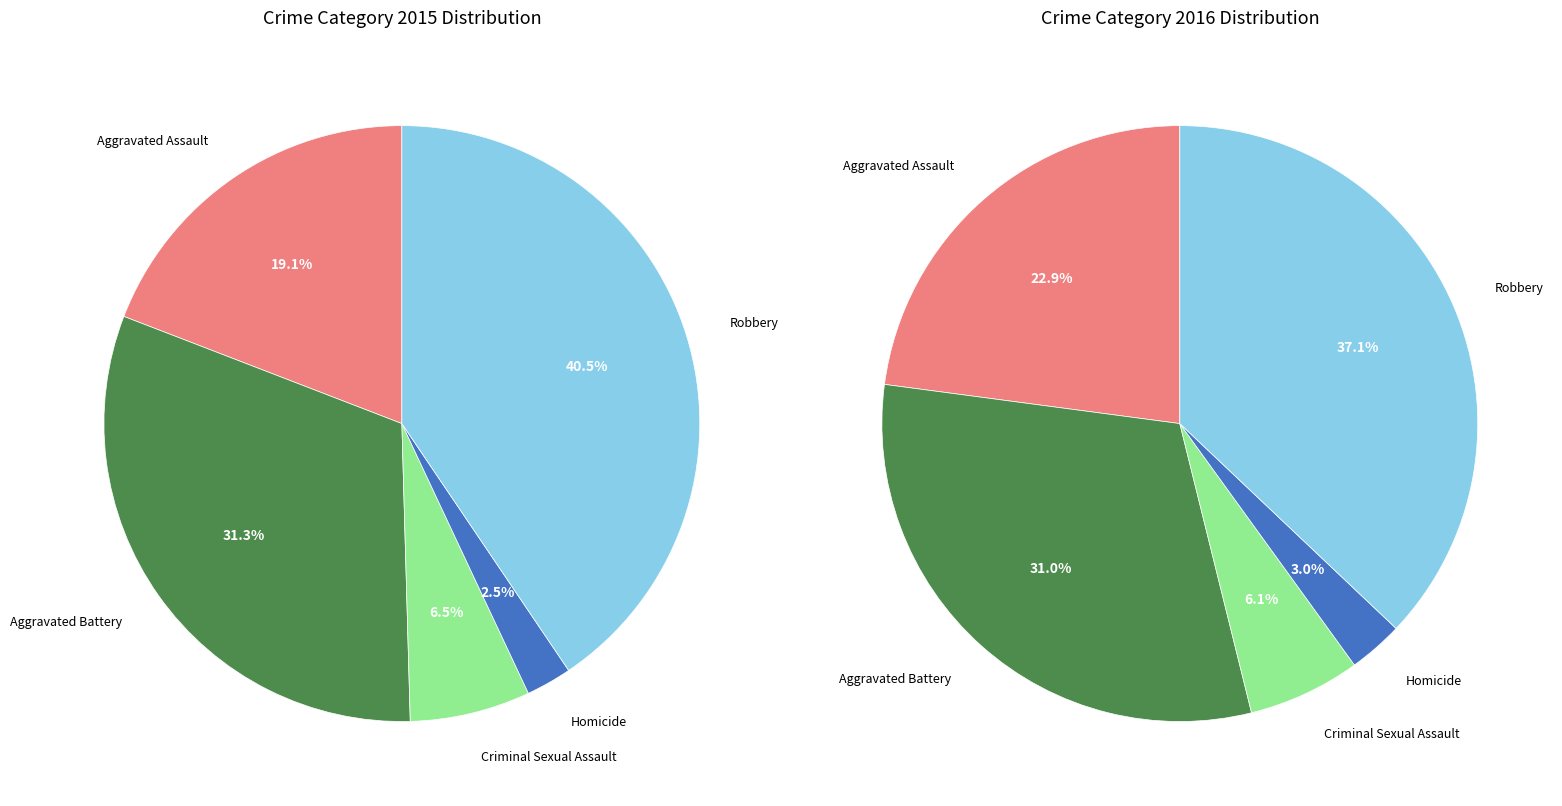

Is there any slice that represents more than half of the pie?

No